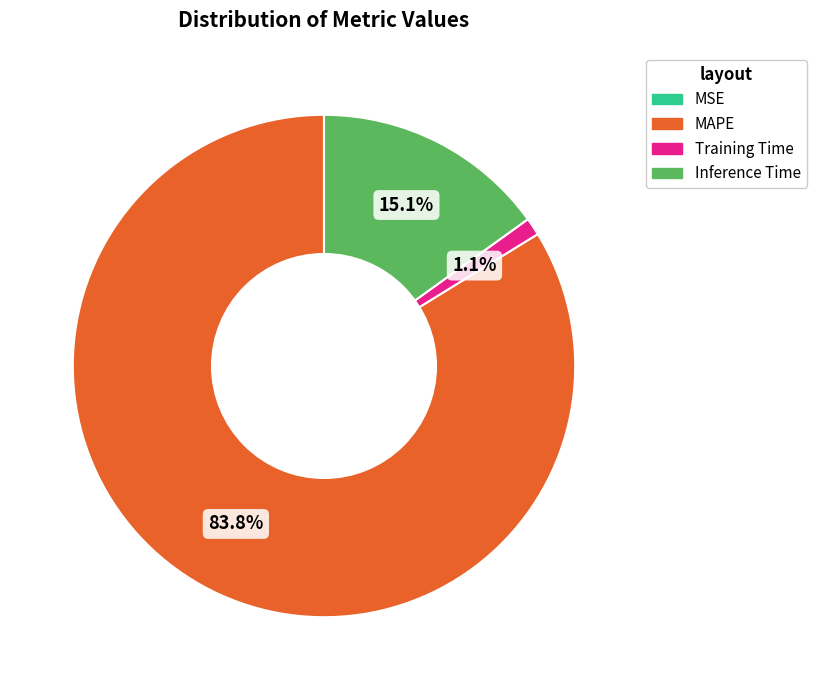

Is there a majority slice in this chart?

Yes